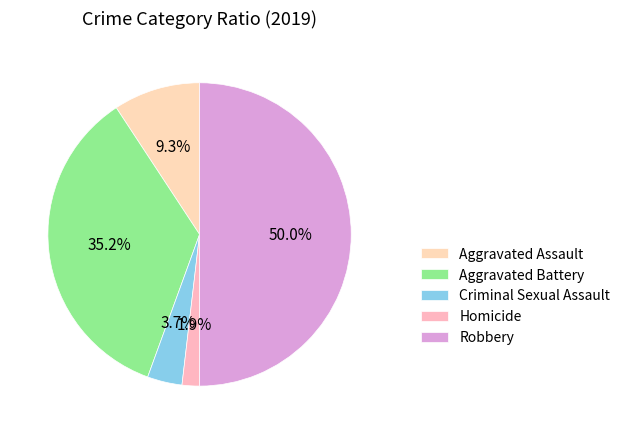

Combined, do Homicide and Aggravated Battery account for over 50%?

No